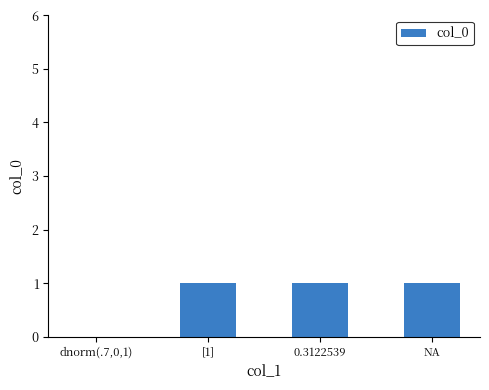

Is it true that the value at dnorm(.7,0,1) is 0?

True